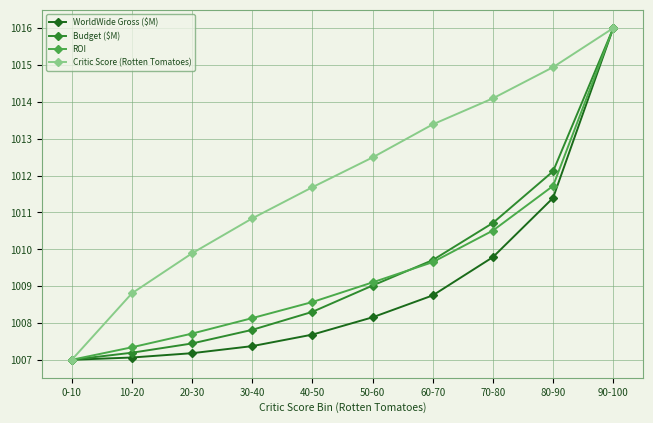

What is the difference between the maximum and minimum values in the Budget ($M) series?

9.0